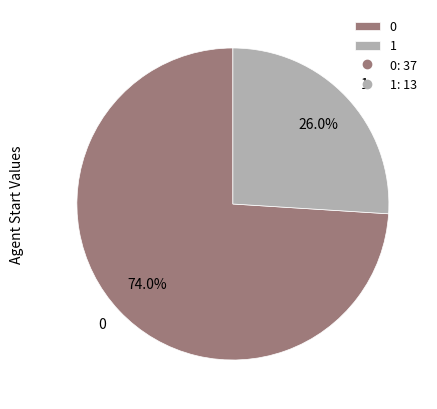

How many slices are in this pie chart?

2